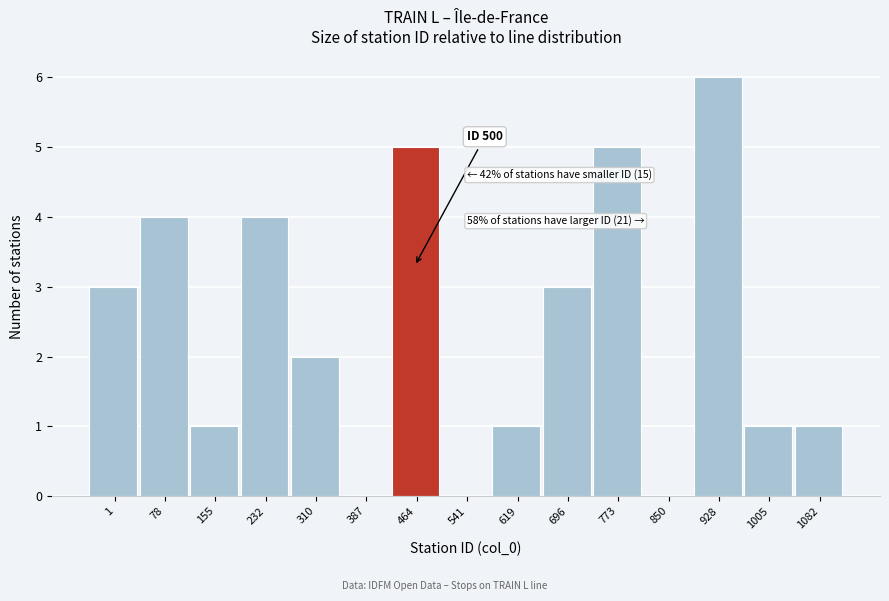

Reading left to right, what are all the values shown in this chart?

1=3	78=4	155=1	232=4	310=2	387=0	464=5	541=0	619=1	696=3	773=5	850=0	928=6	1005=1	1082=1